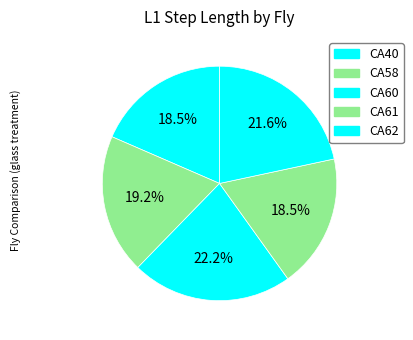

Rank the categories by value from lowest to highest.

CA61, CA40, CA58, CA62, CA60